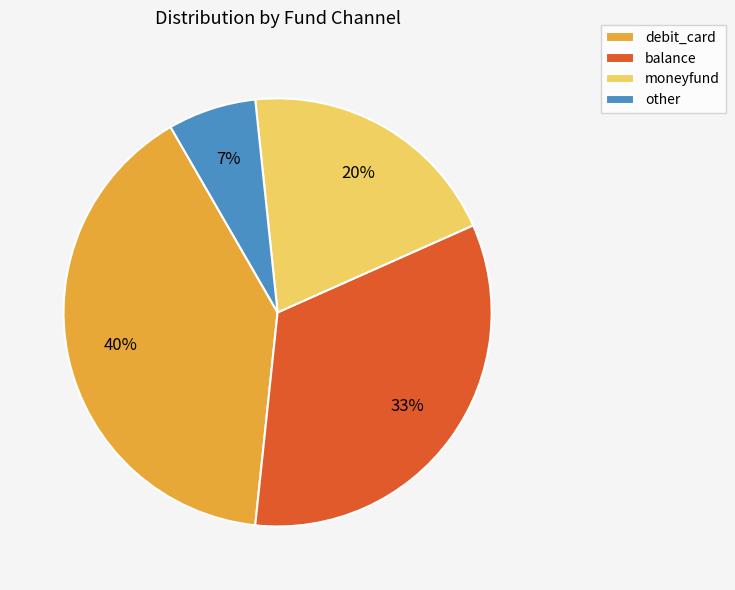

How many segments does this pie chart have?

4